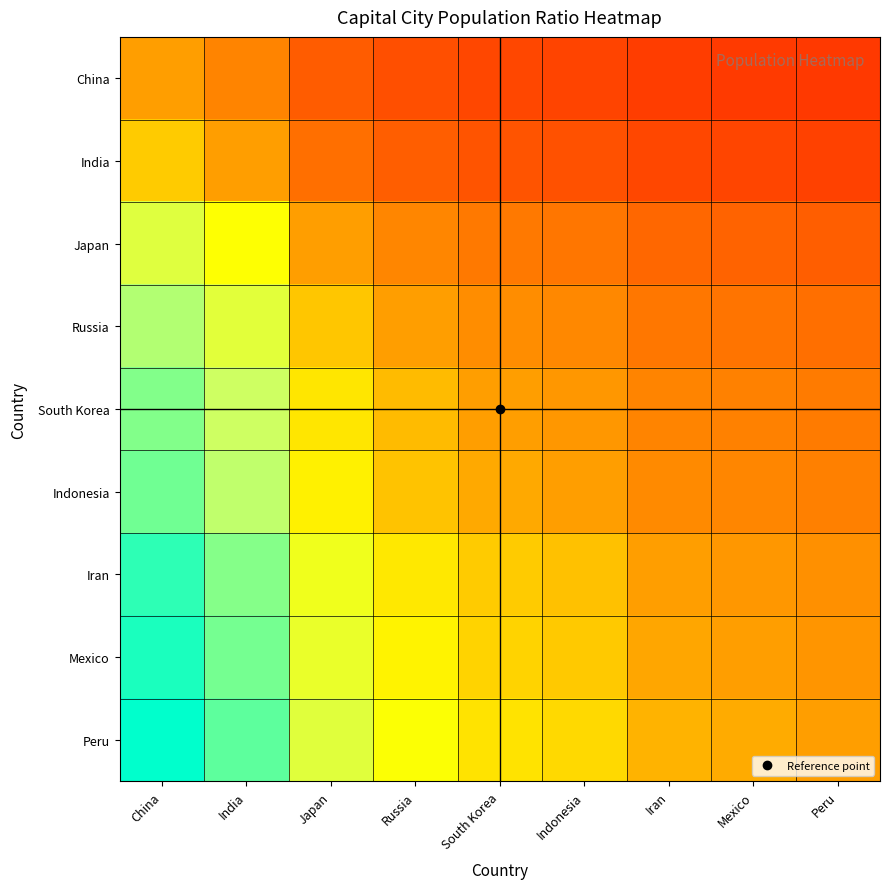

What is the total value across all series at Mexico?

7.1